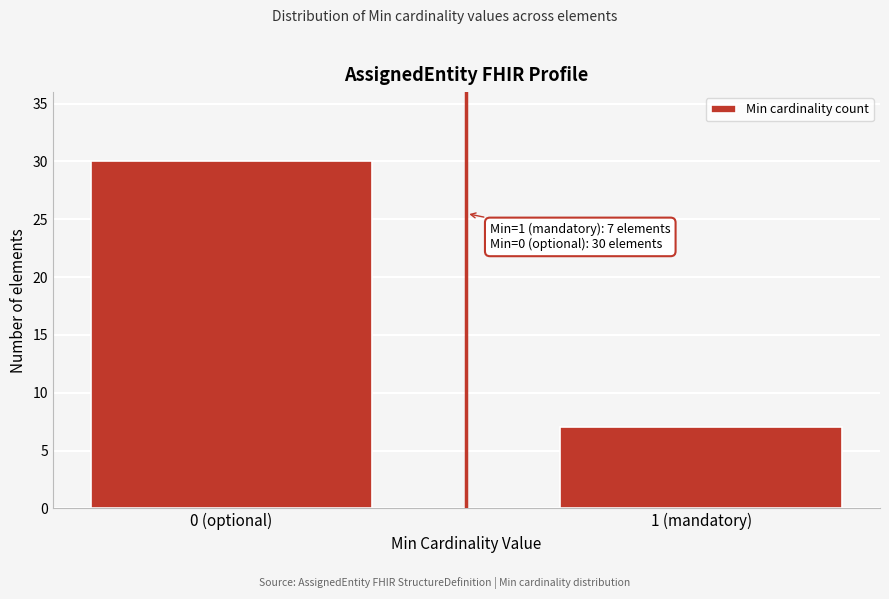

Reading left to right, extract all data points from this chart.

0 (optional)=30	1 (mandatory)=7